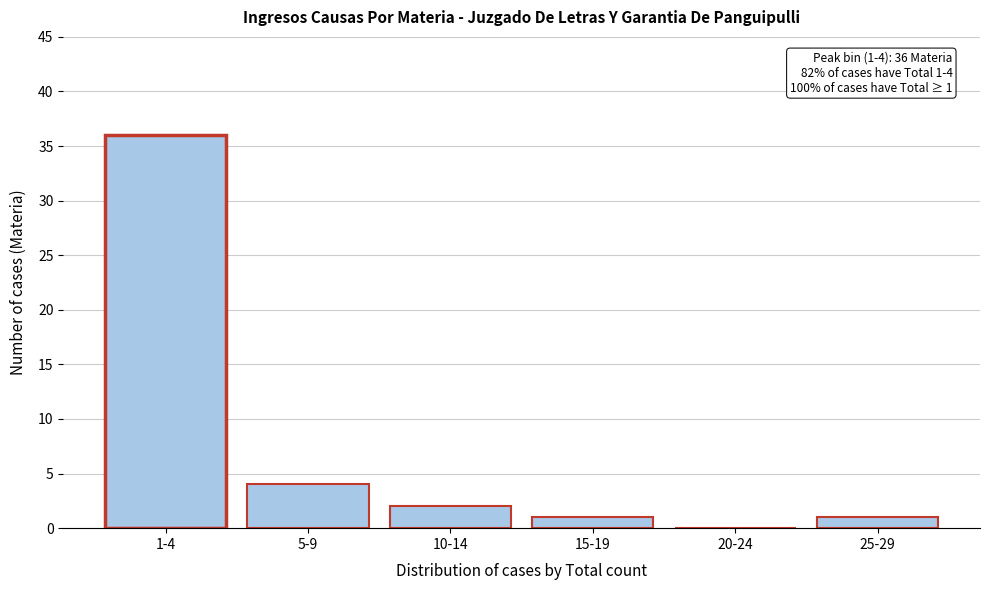

Reading left to right, what are all the values shown in this chart?

1-4=36	5-9=4	10-14=2	15-19=1	20-24=0	25-29=1